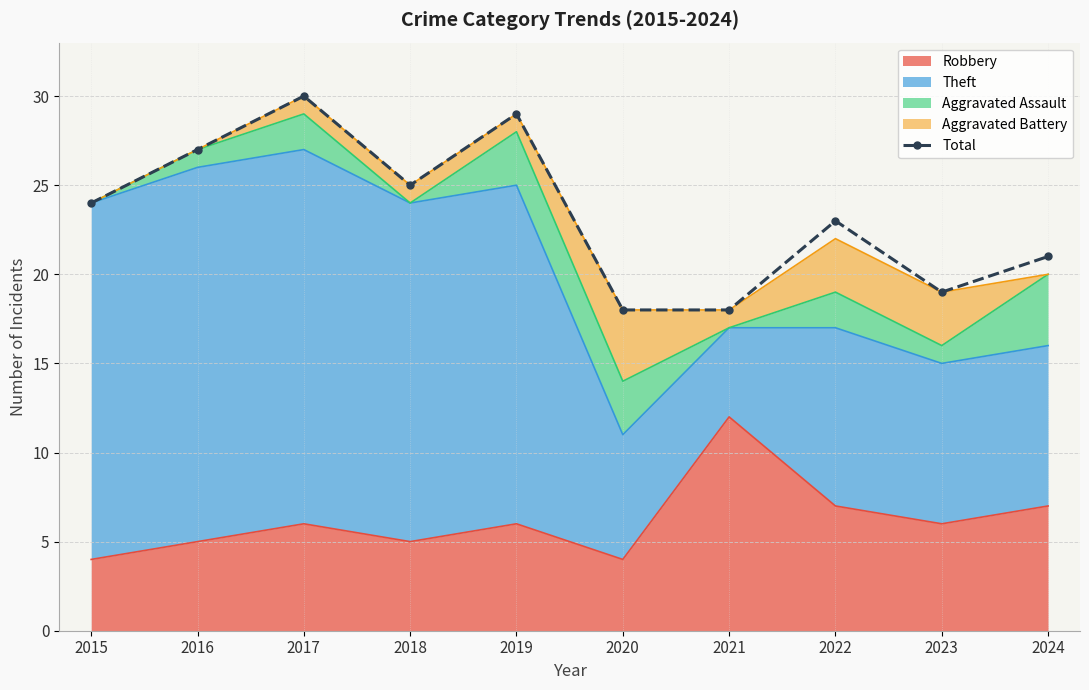

Reading left to right, what are all the values shown in this chart?

24	27	30	25	29	18	18	23	19	21